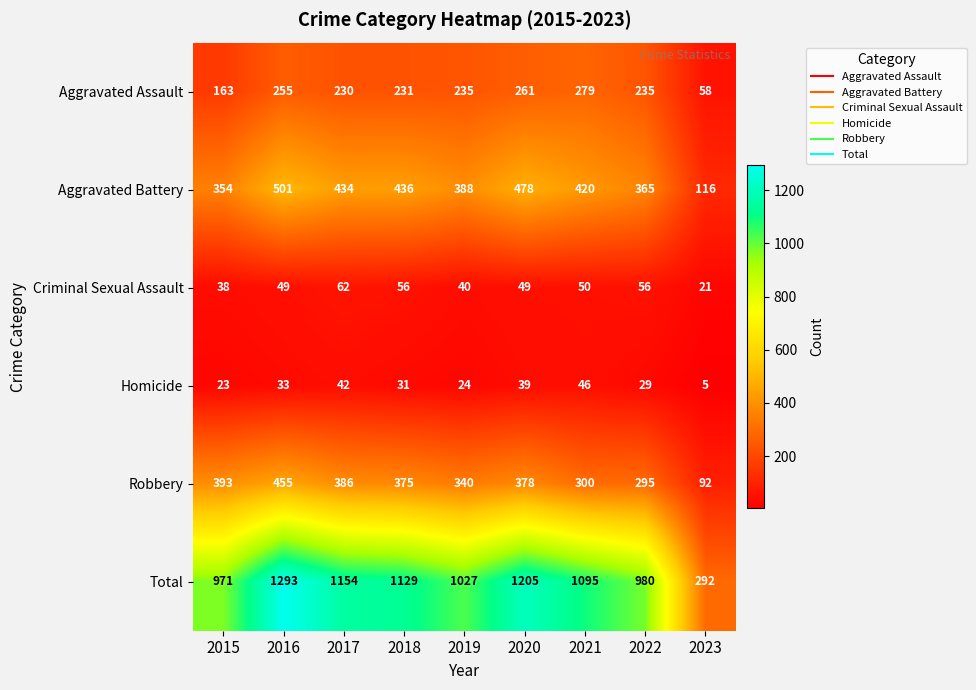

What is the sum of all Homicide values?

272